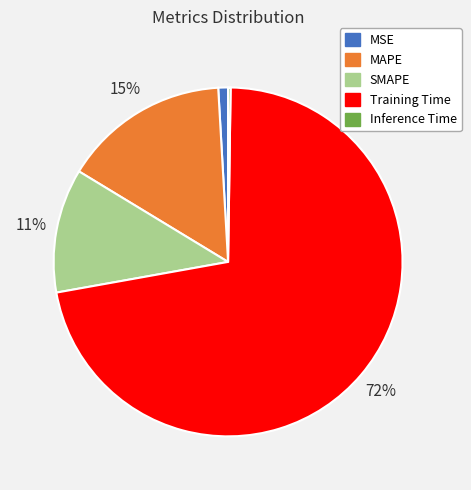

Combined, do MAPE and SMAPE account for over 50%?

No